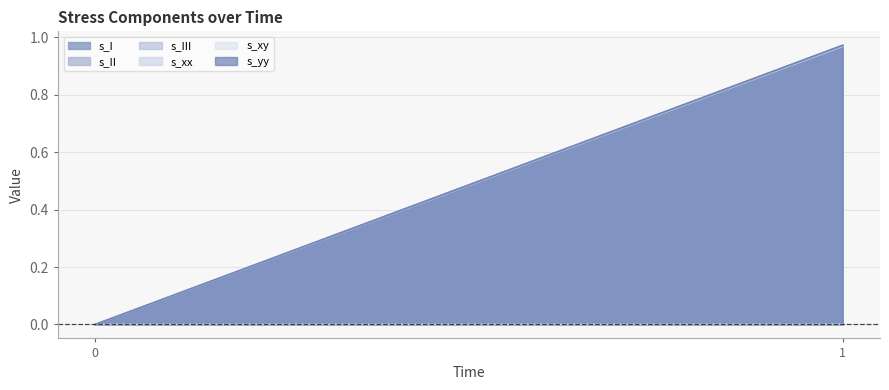

Does the chart have visible grid lines?

Yes